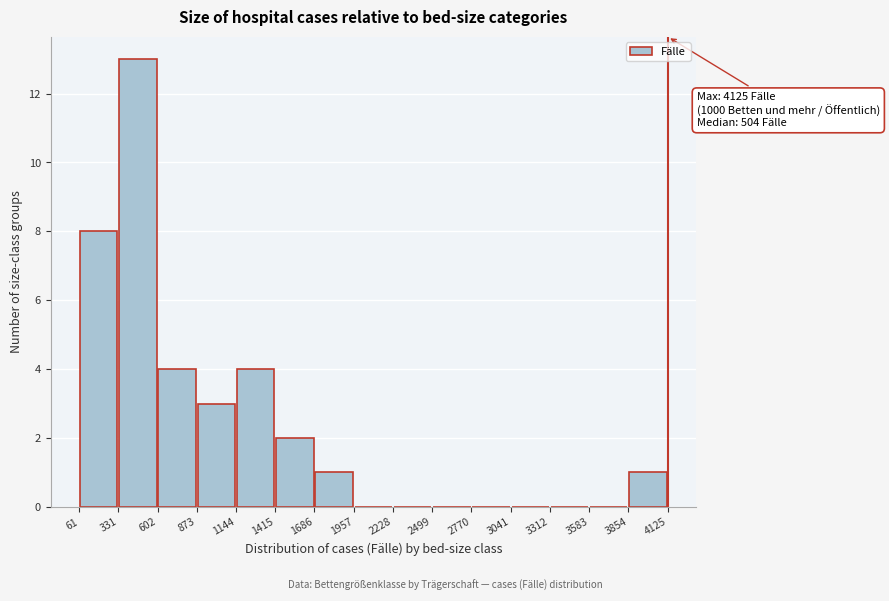

Which range on the x-axis has the tallest bar?

331 to 602